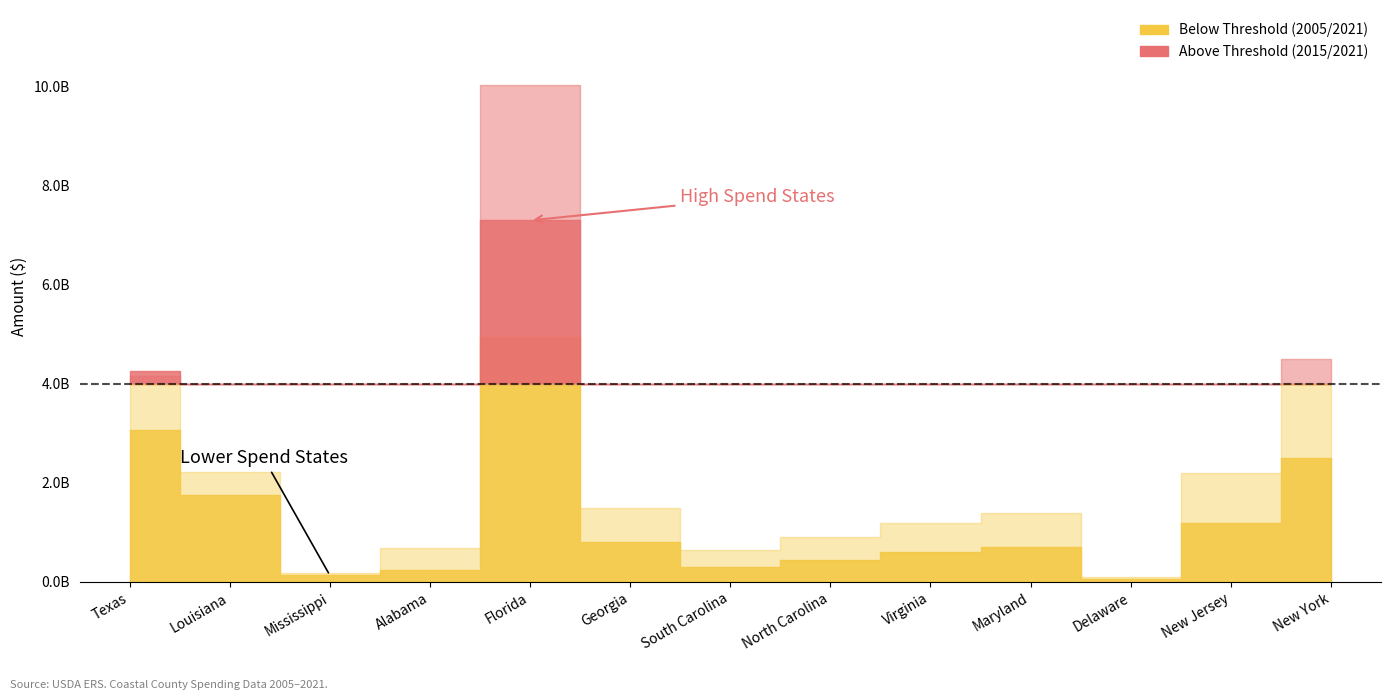

What is the greatest value displayed?

10043061507